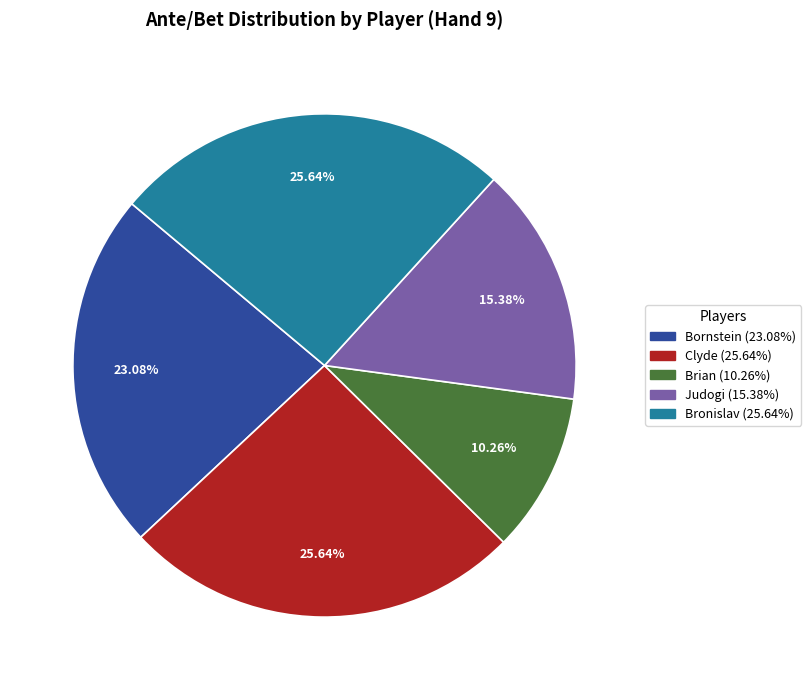

How many segments does this pie chart have?

5